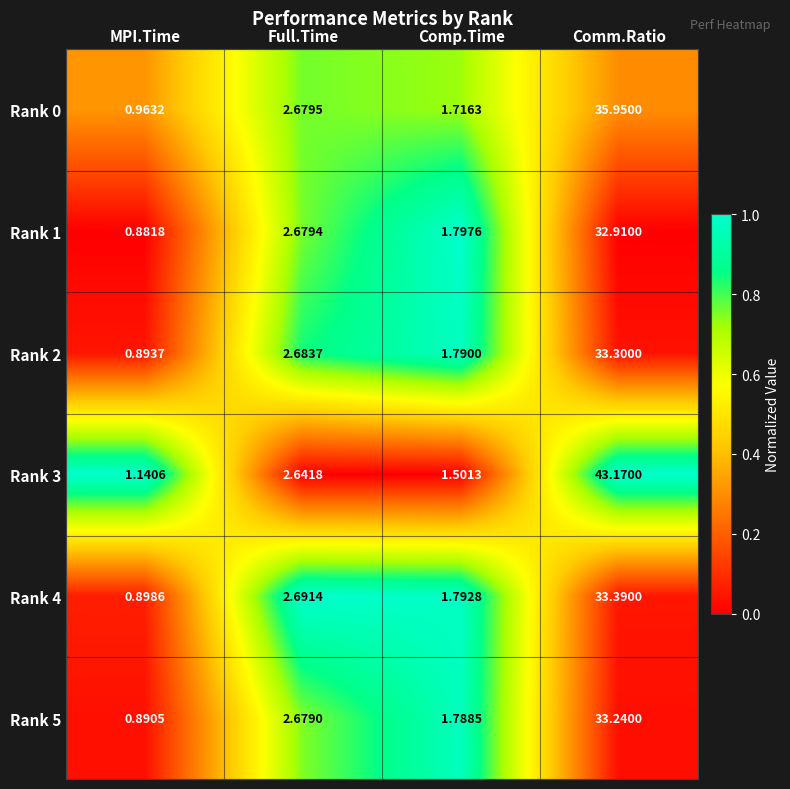

At which category does the chart reach its minimum across all series?

MPI.Time